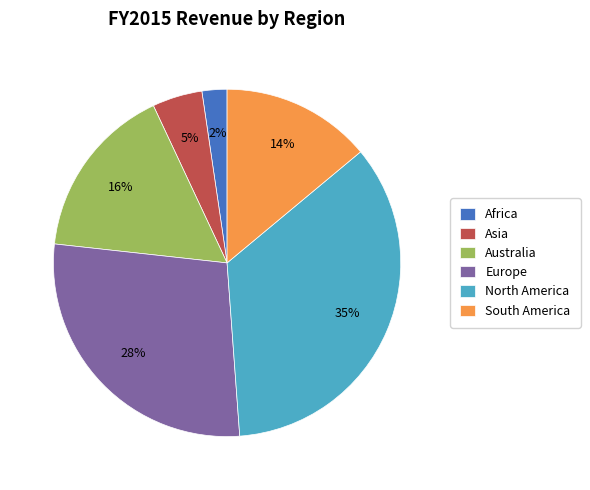

Is it true that North America is 35% of the pie?

True